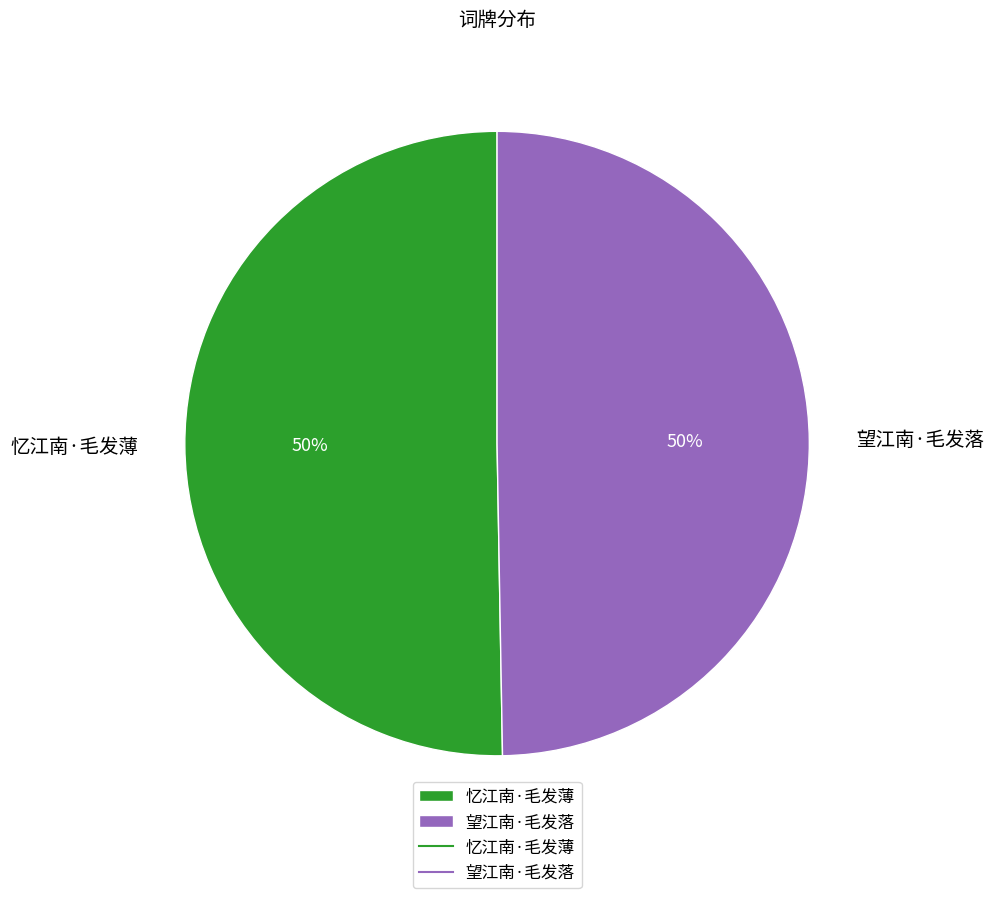

Count the number of slices in the pie.

2